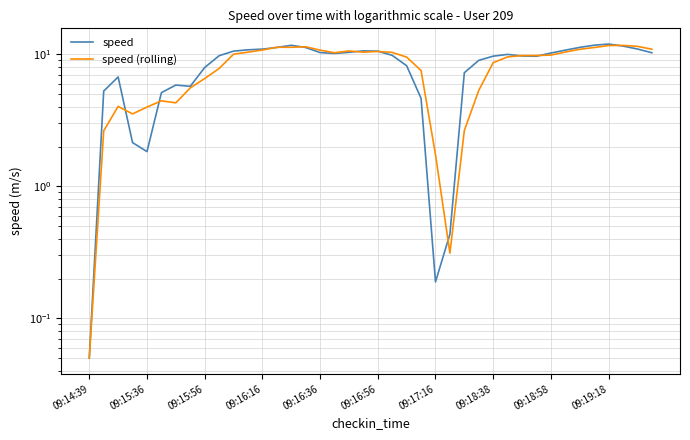

What is the value of the speed point at the 31st from the left?

9.7